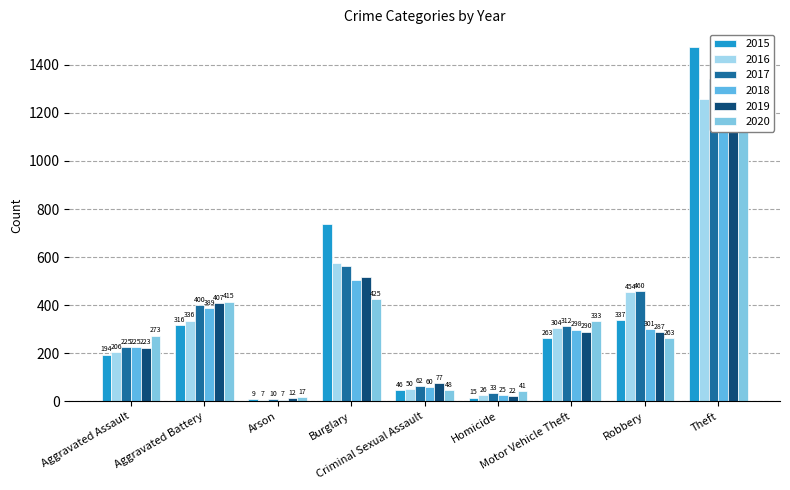

Is it true that 2015 equals 1474 at Theft?

True